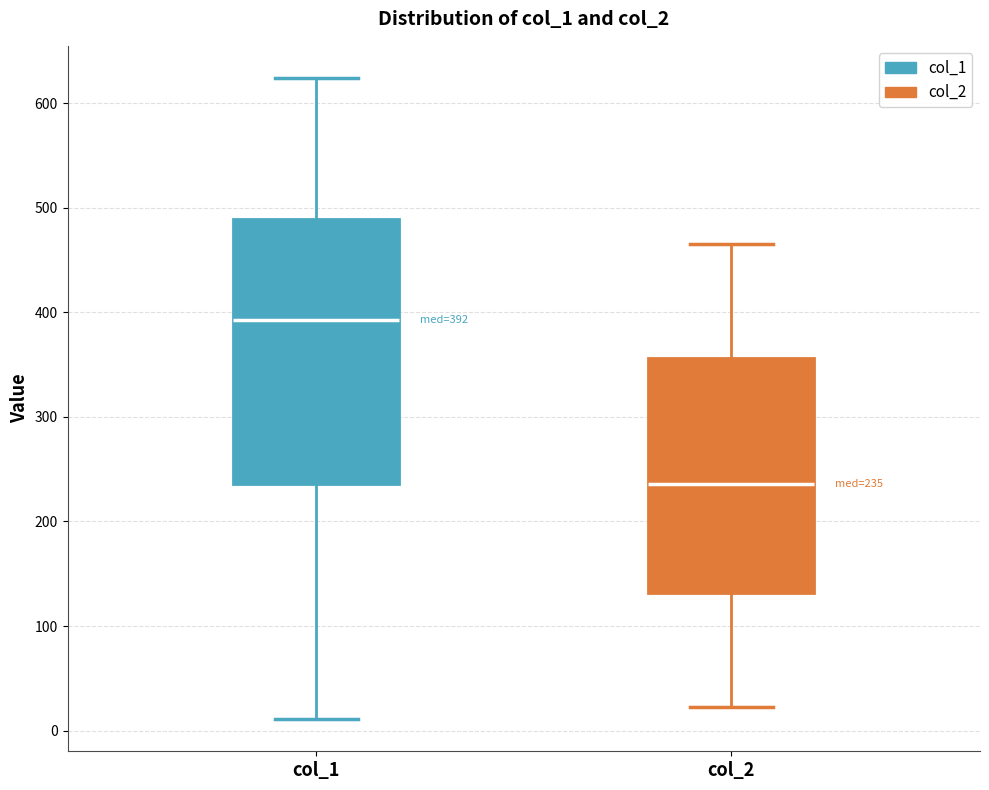

Comparing the boxes themselves (not the whiskers), which one is the tallest?

col_1